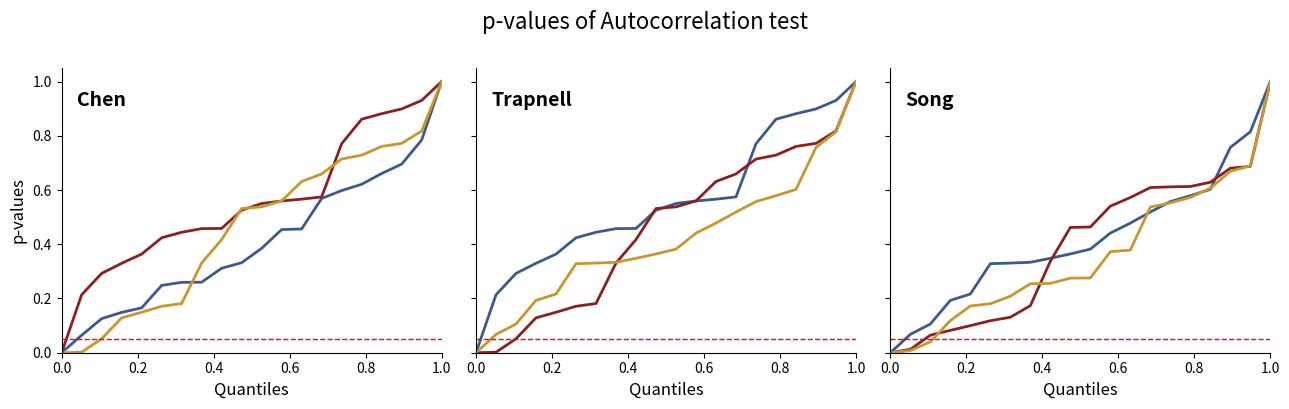

How many data points in x2 are above 0?

19